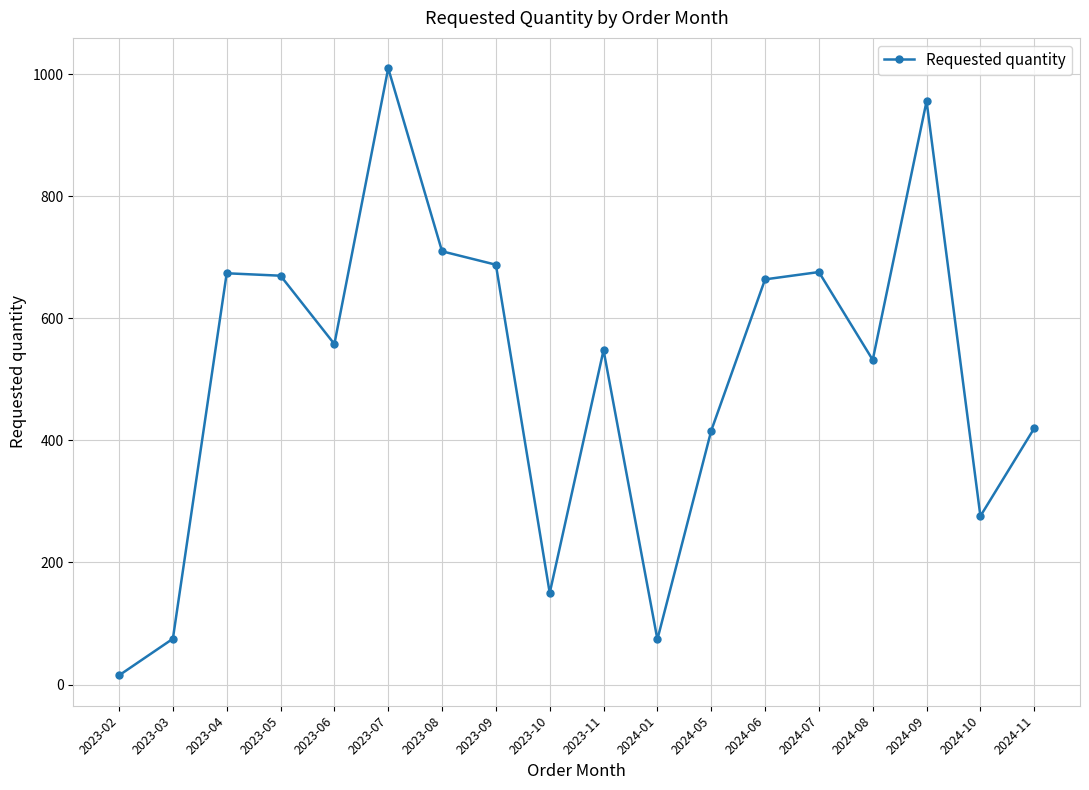

What position from the left is 2023-05?

4